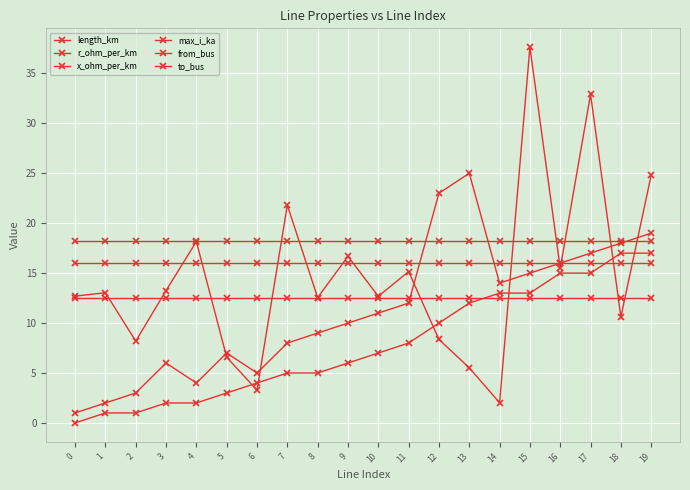

What is the spread (max minus min) of values at 11?

10.2